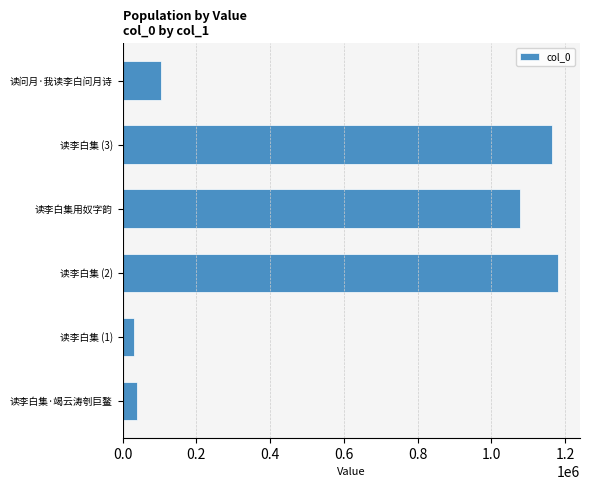

What is the minimum value shown in the chart?

30954